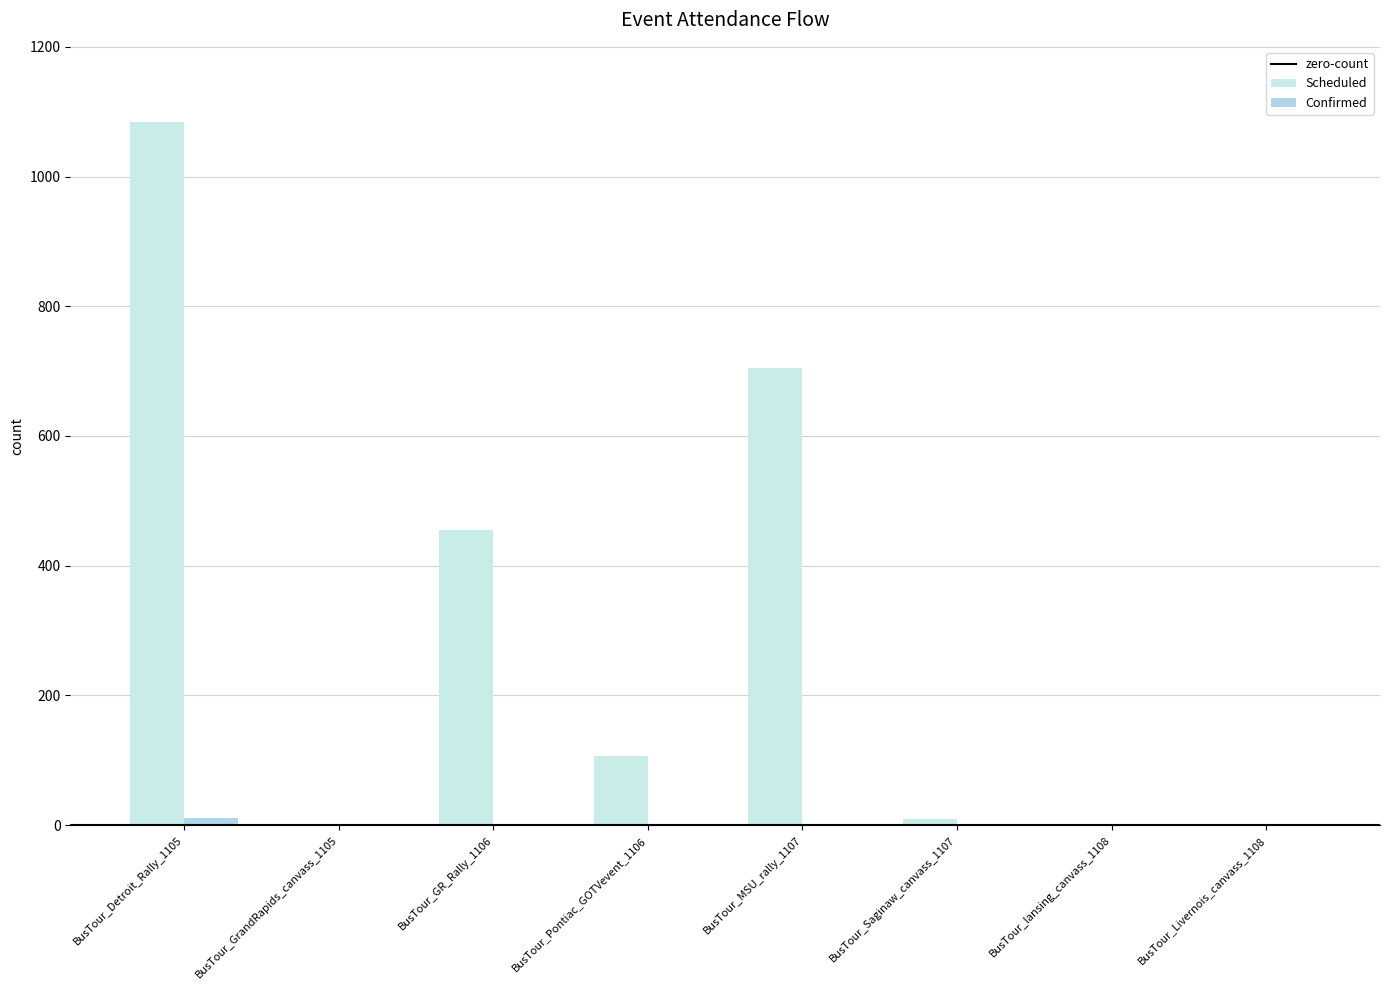

Count the number of data series in this chart.

2